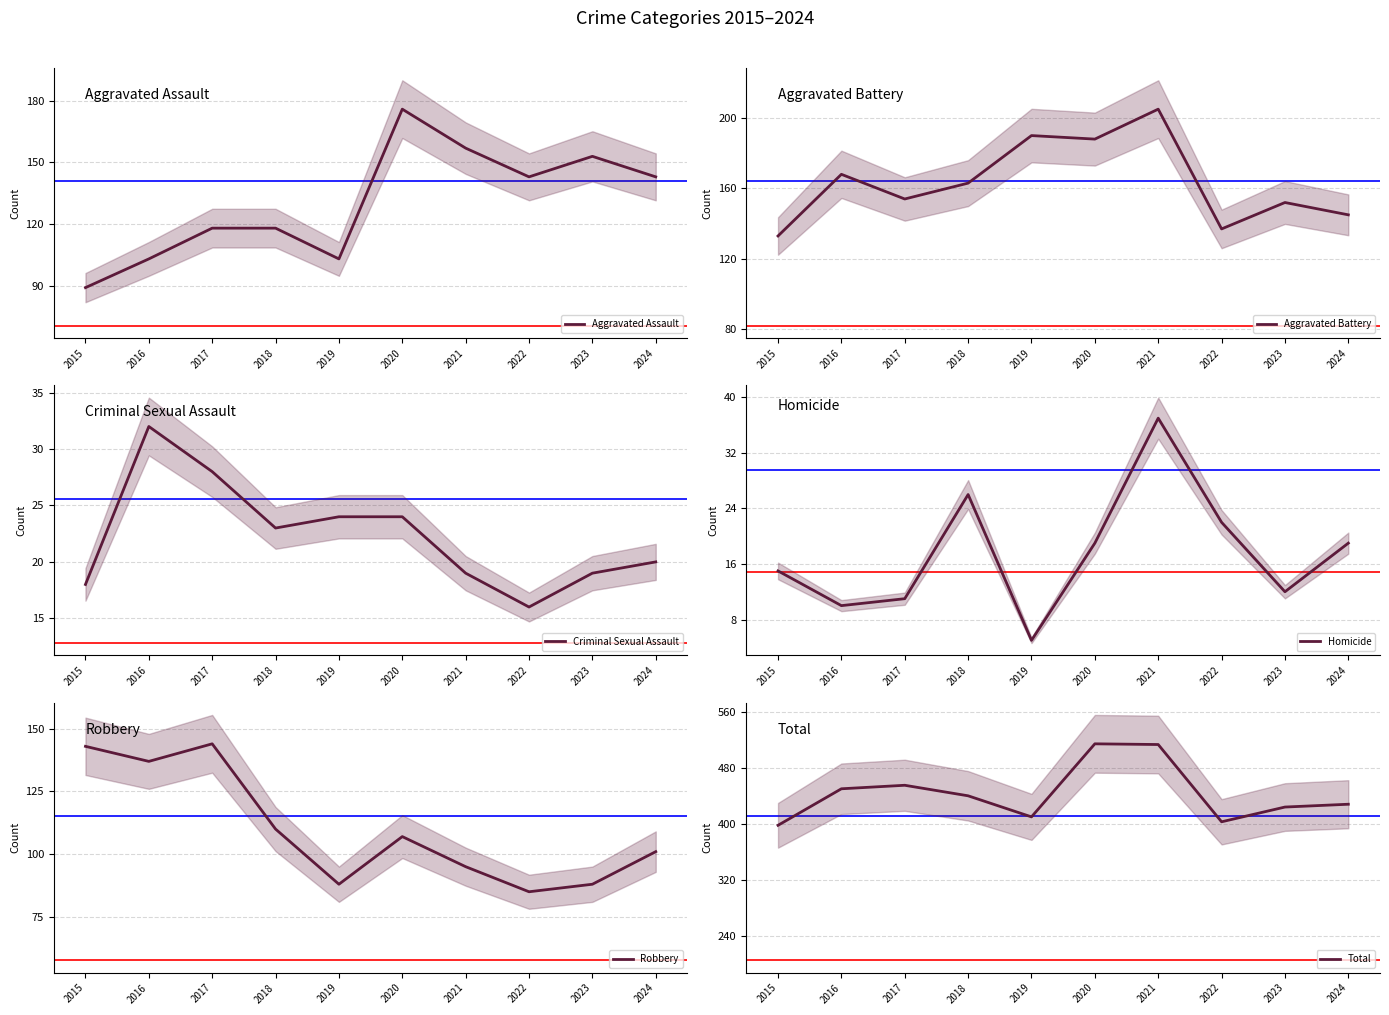

True or false: Homicide has a value of 37 at 2021.

True